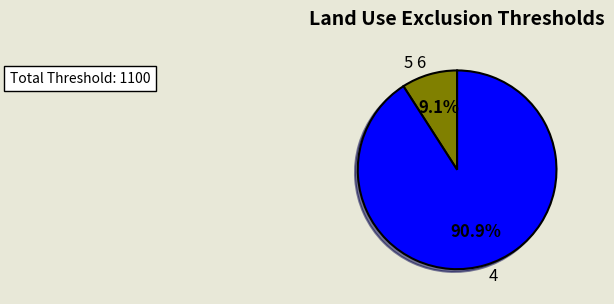

Is there any slice that represents more than half of the pie?

Yes